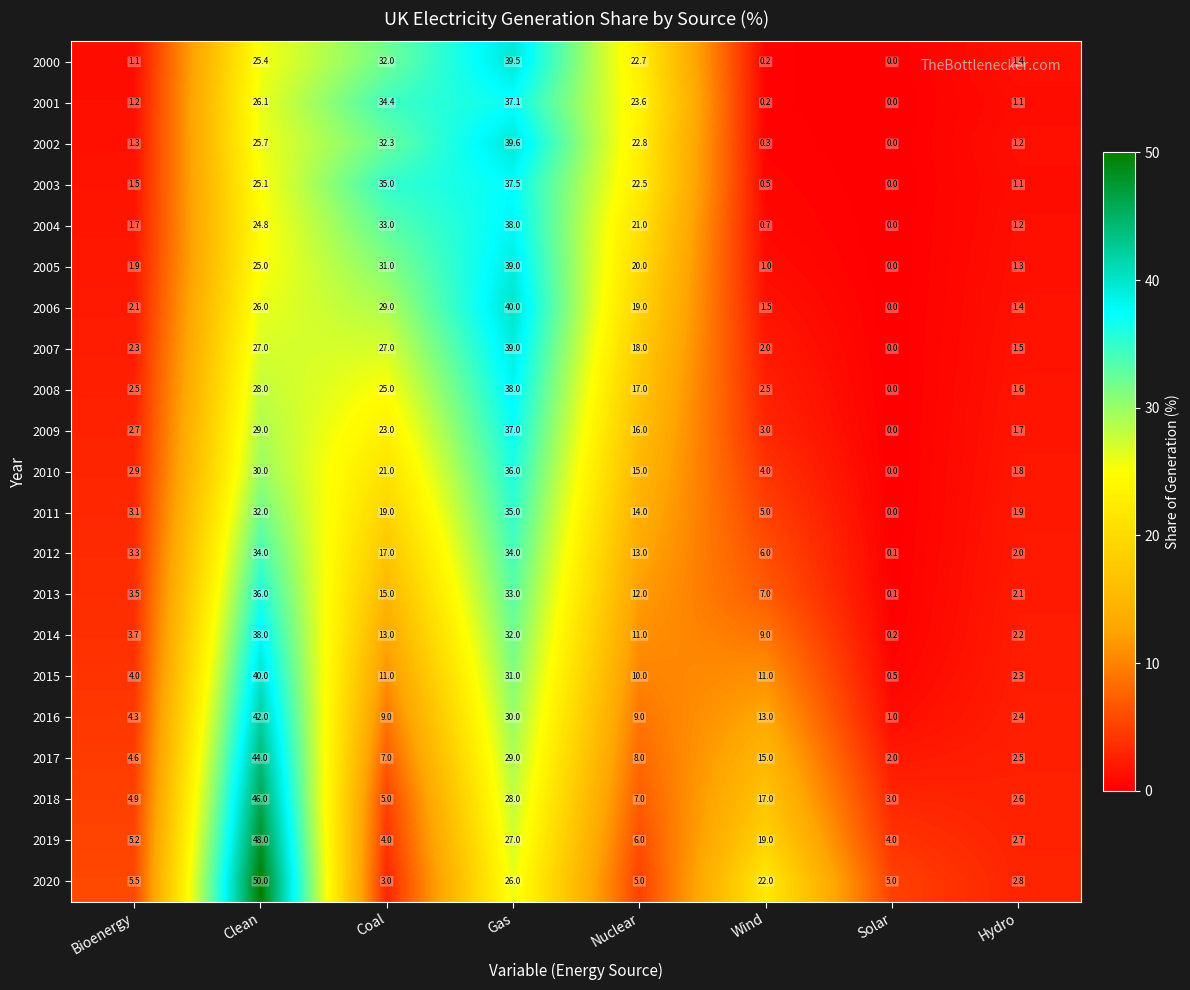

What is the total value across all series at Wind?

139.9